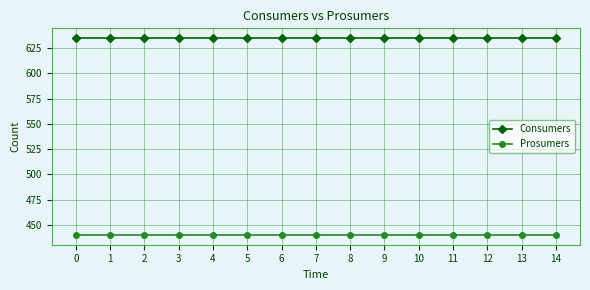

True or false: Consumers and Prosumers cross at least once.

False